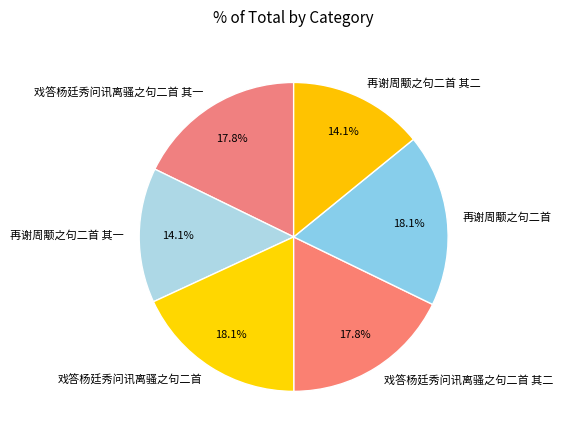

Approximately how many times larger is the value at 再谢周颙之句二首 其二 compared to 戏答杨廷秀问讯离骚之句二首 其一?

0.8